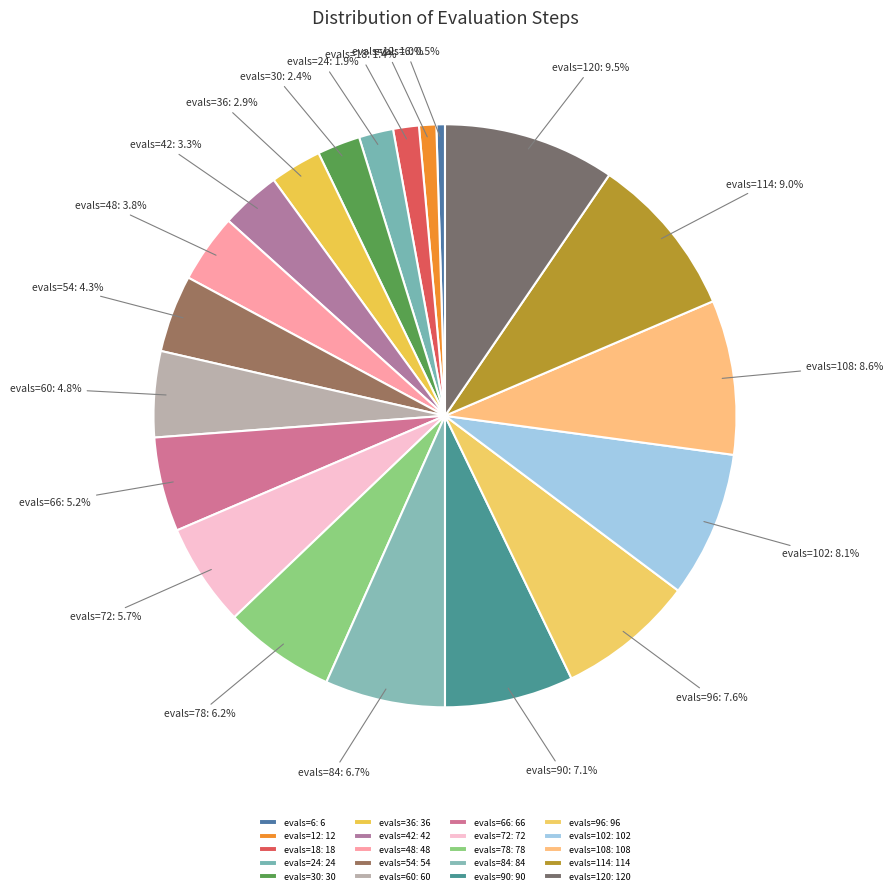

What percentage is the evals=66 slice, to the nearest percent?

5%